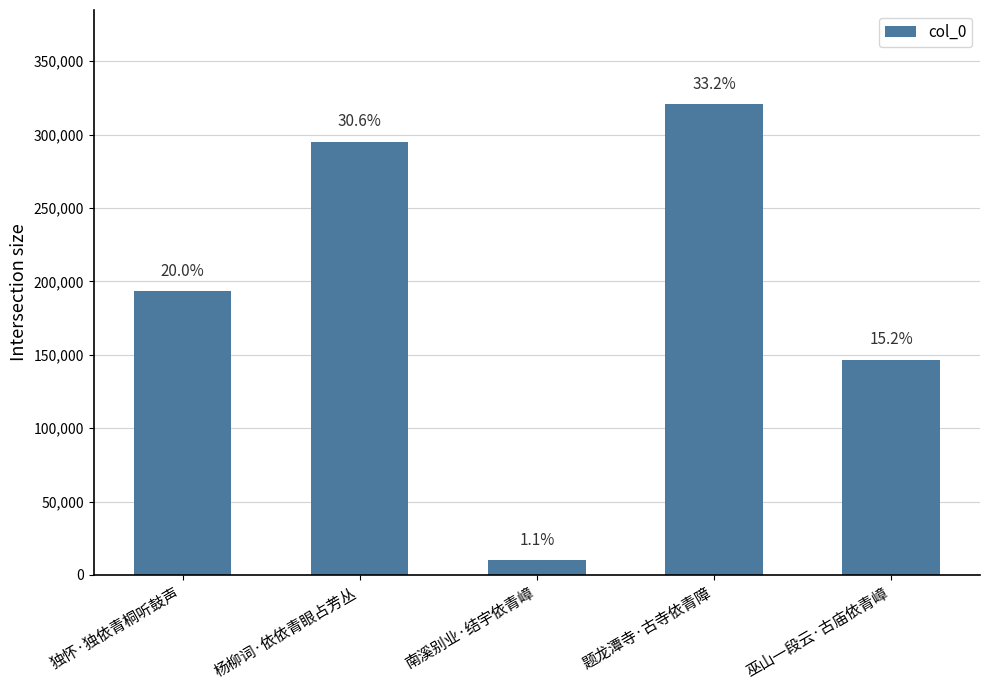

What position from the right is 南溪别业·结宇依青嶂?

3